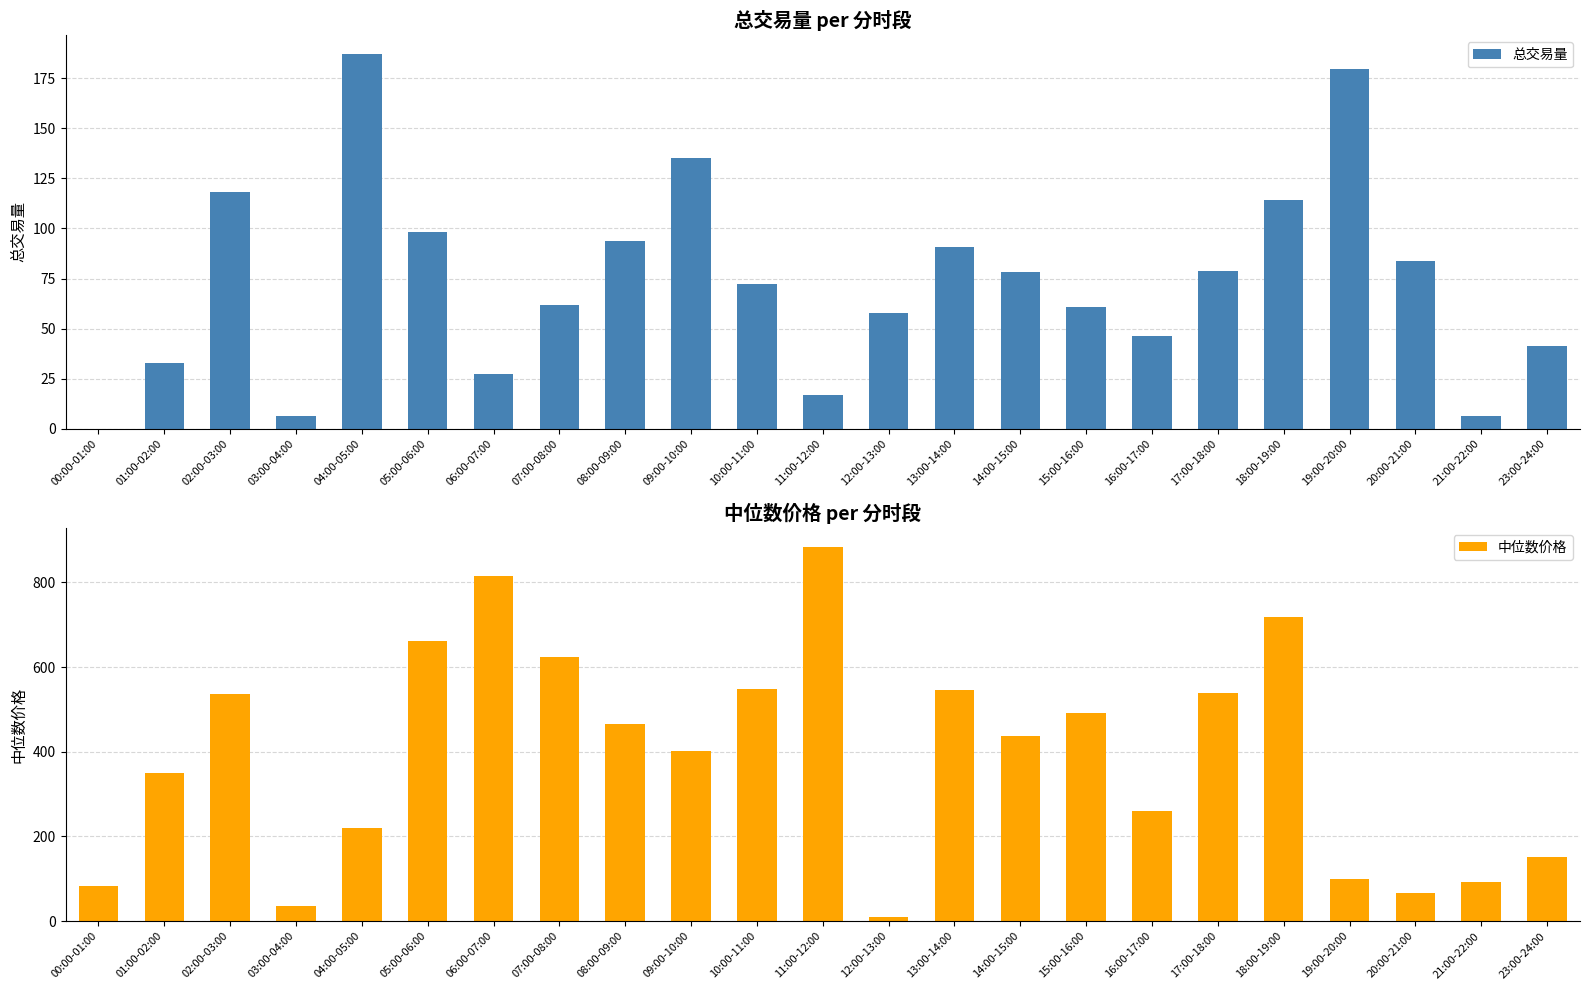

Which series has the largest range (max minus min)?

中位数价格